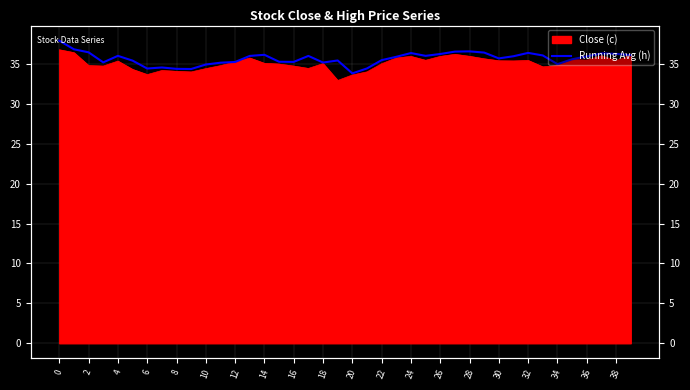

What is the label of the 12th point from the left?

22